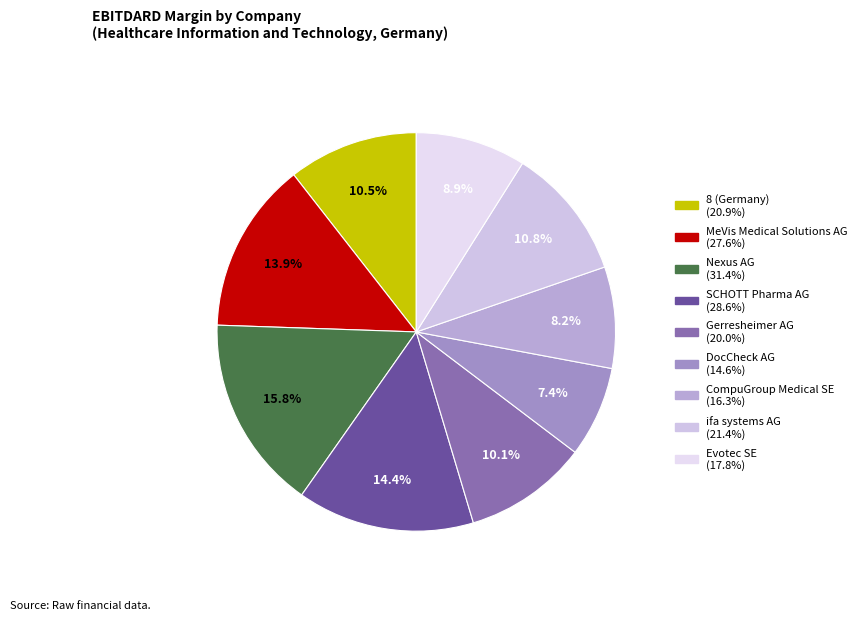

To the nearest percent, what is the combined percentage of ifa systems AG and CompuGroup Medical SE?

19%